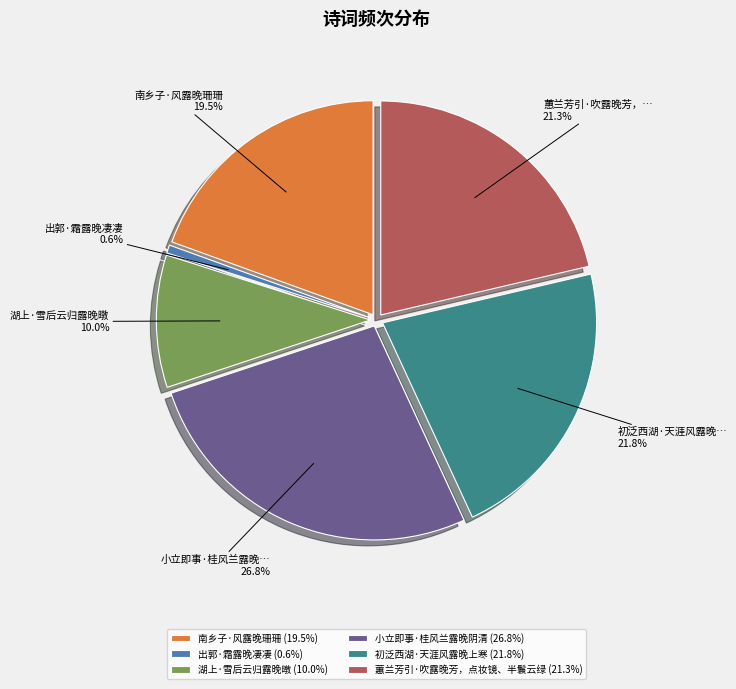

Is it true that 出郭·霜露晚凄凄 is 11% of the pie?

False